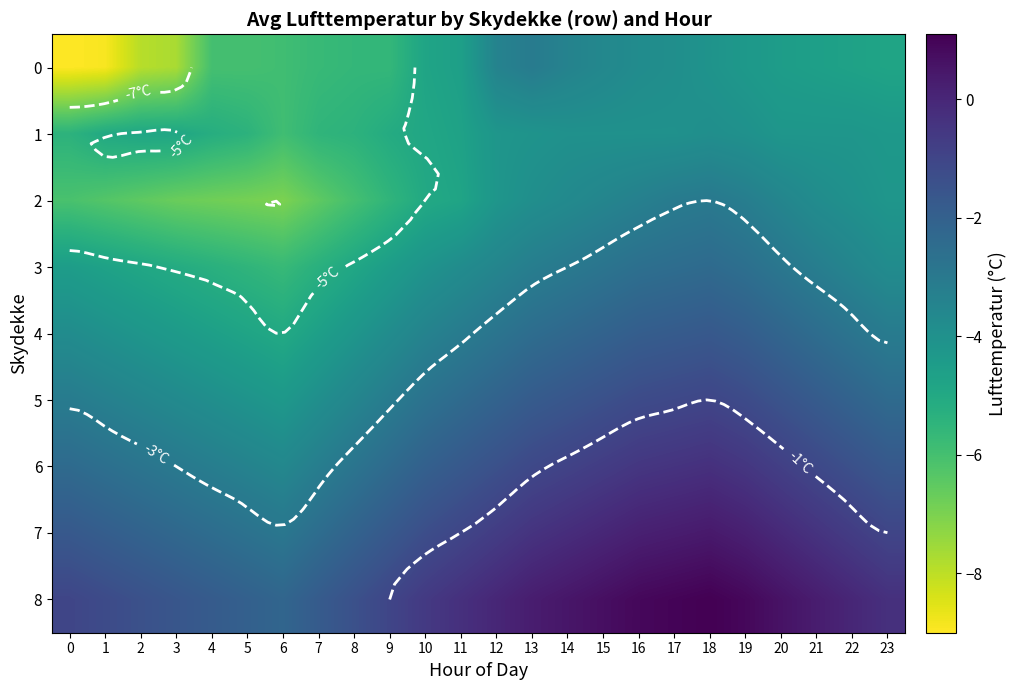

Is it true that 6 equals -3.3 at 0?

False